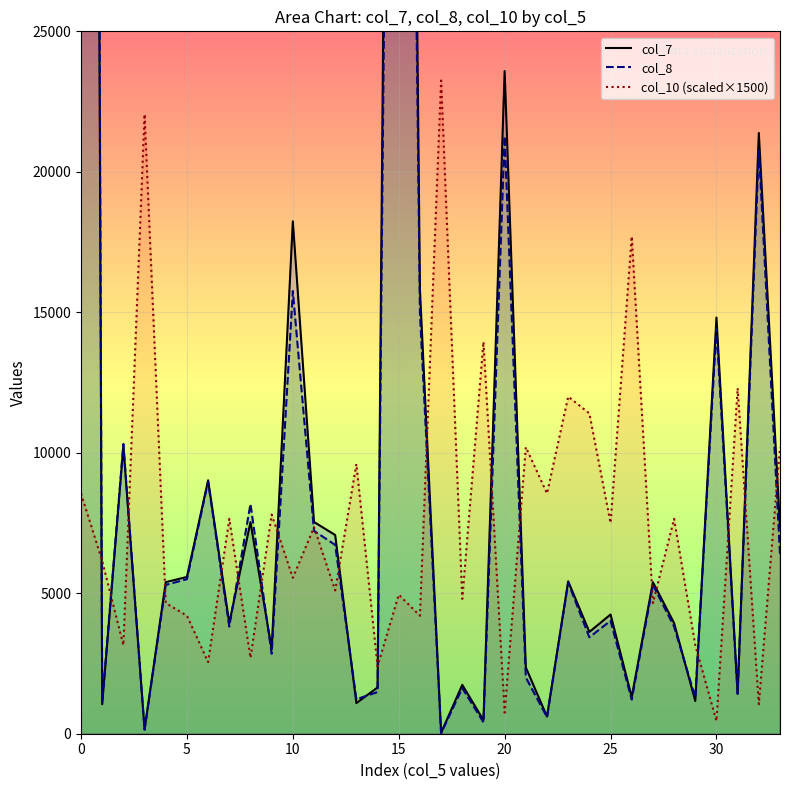

What is the maximum value for col_10 (scaled×1500)?

23250.0